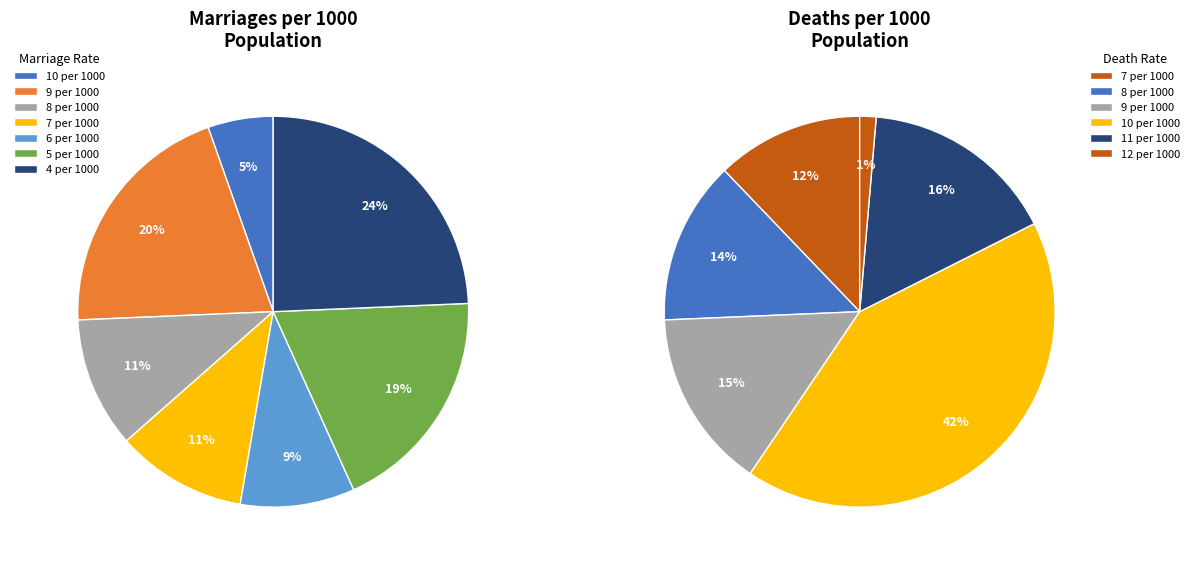

Is the sum of 9 per 1000 and 5 per 1000 greater than half?

No